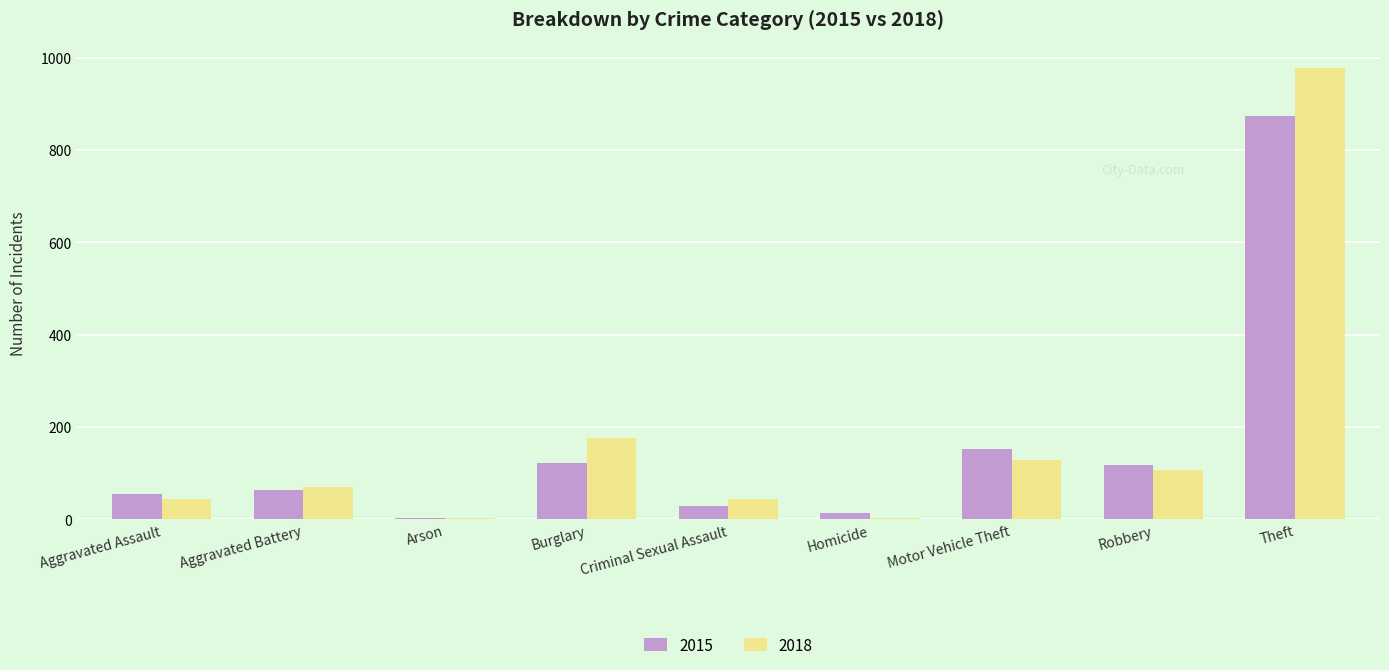

What is the greatest value displayed?

977